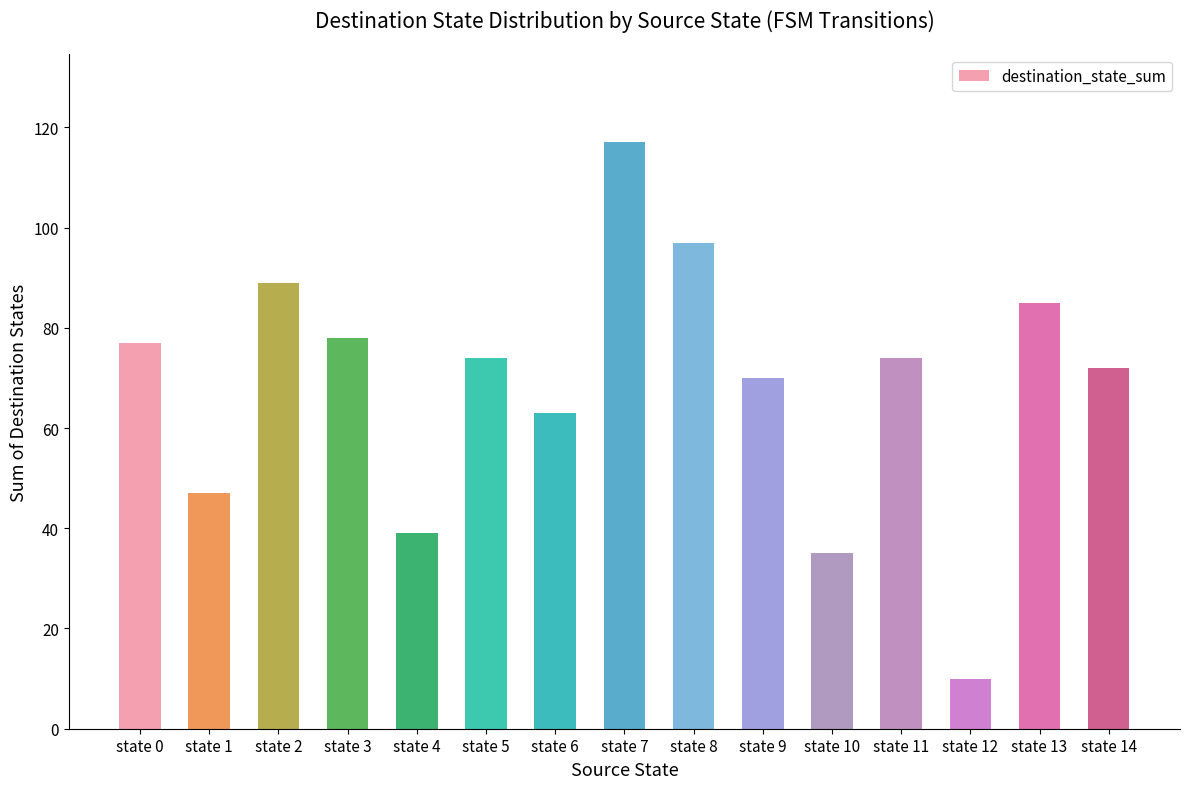

What is the sum of the values at state 12 and state 5?

84